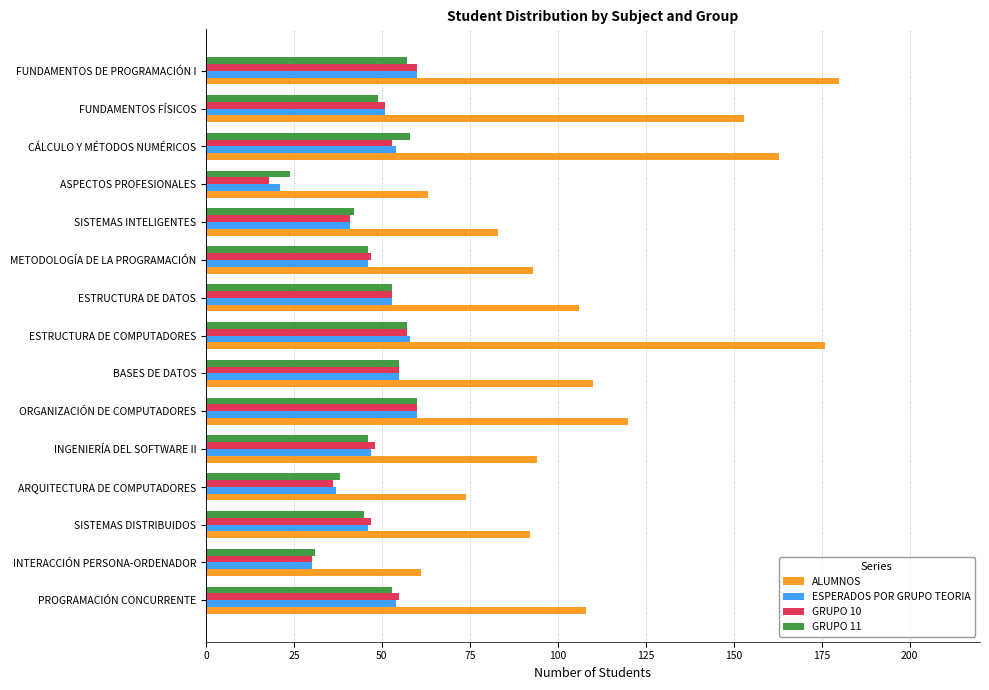

Which series has the largest total across all categories?

ALUMNOS